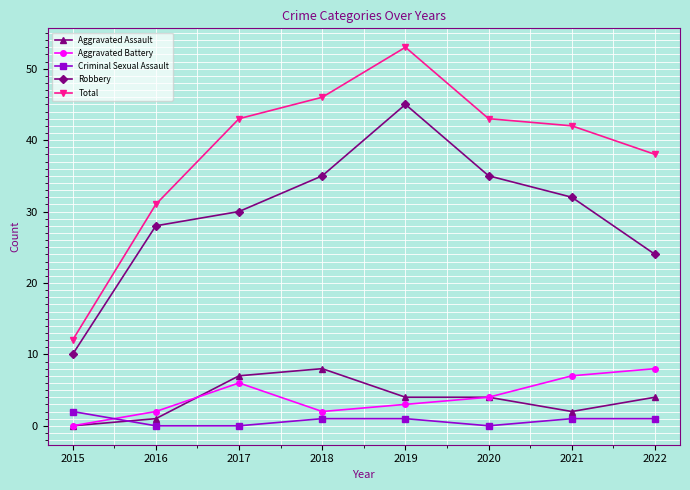

Is it true that Total equals 18 at 2015?

False